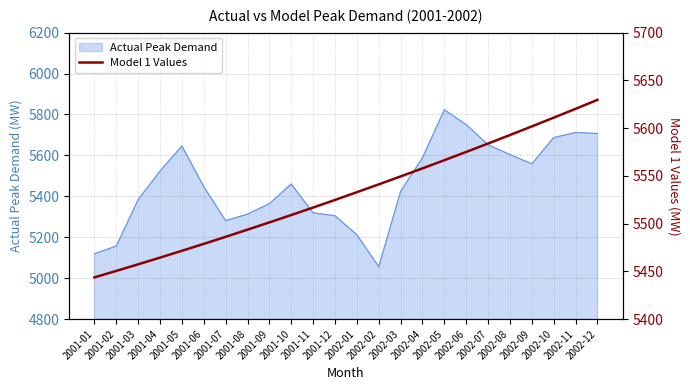

What is the lowest value of the Actual Peak Demand series?

5056